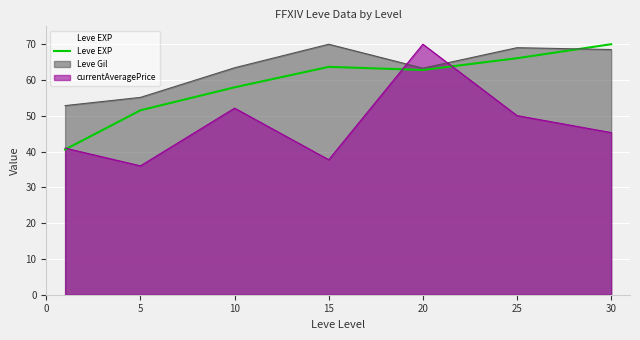

What is the smallest value displayed?

36.0